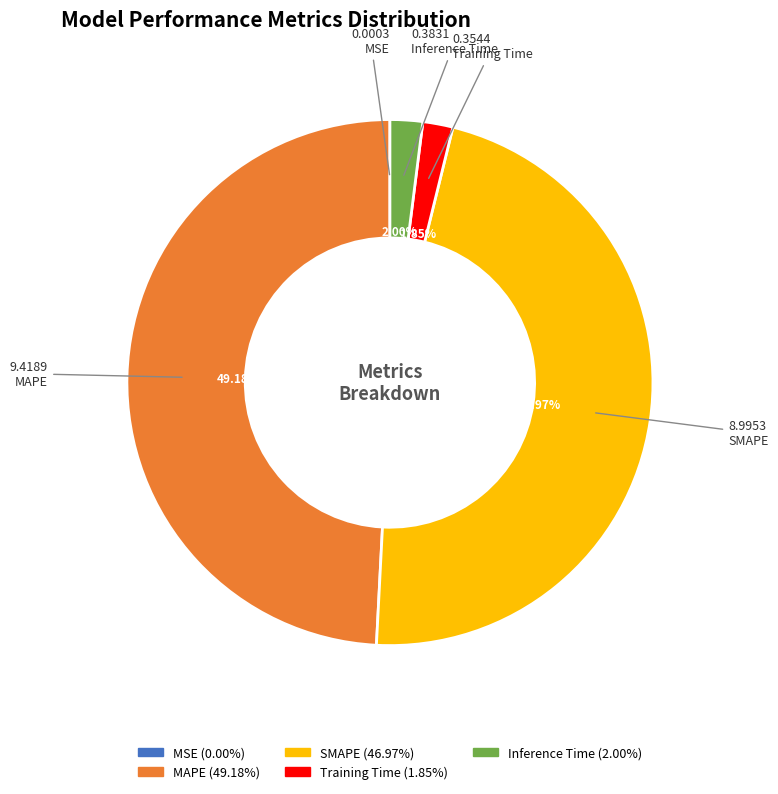

Is there a majority slice in this chart?

No